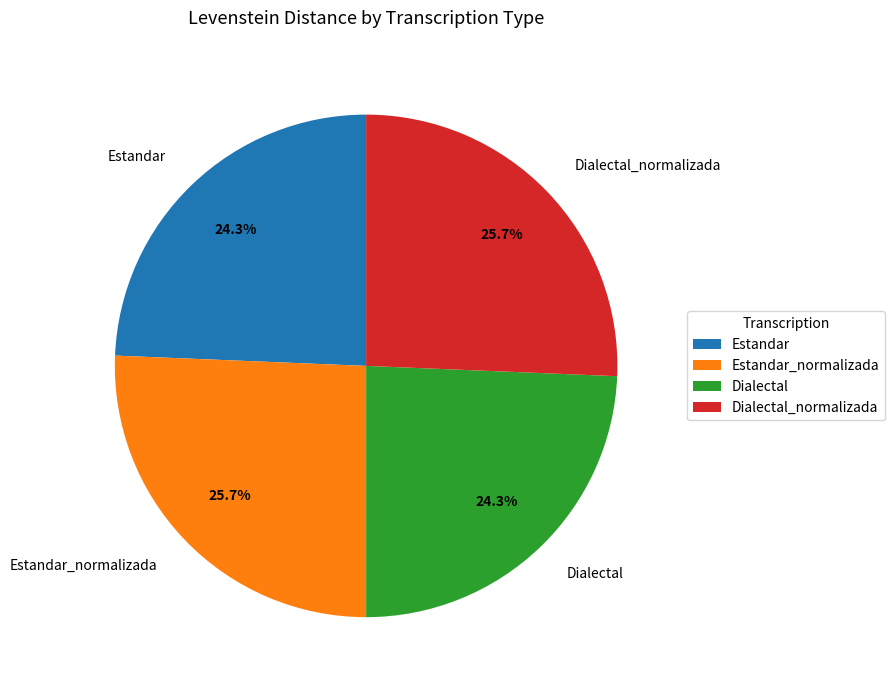

Count the number of slices in the pie.

4